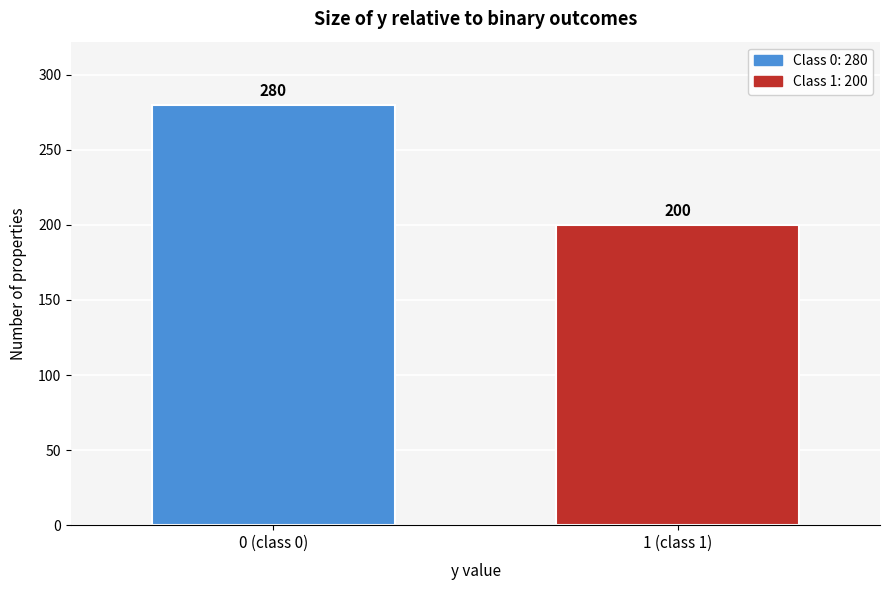

Reading left to right, transcribe all the data shown in this chart.

280	200